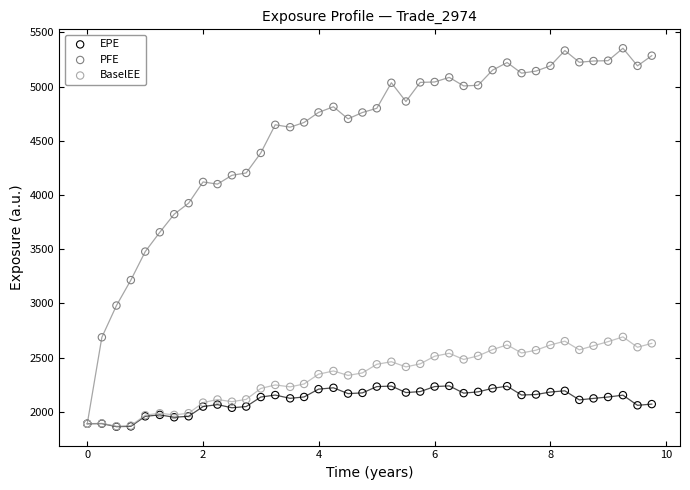

Which series reaches the maximum Y coordinate?

PFE